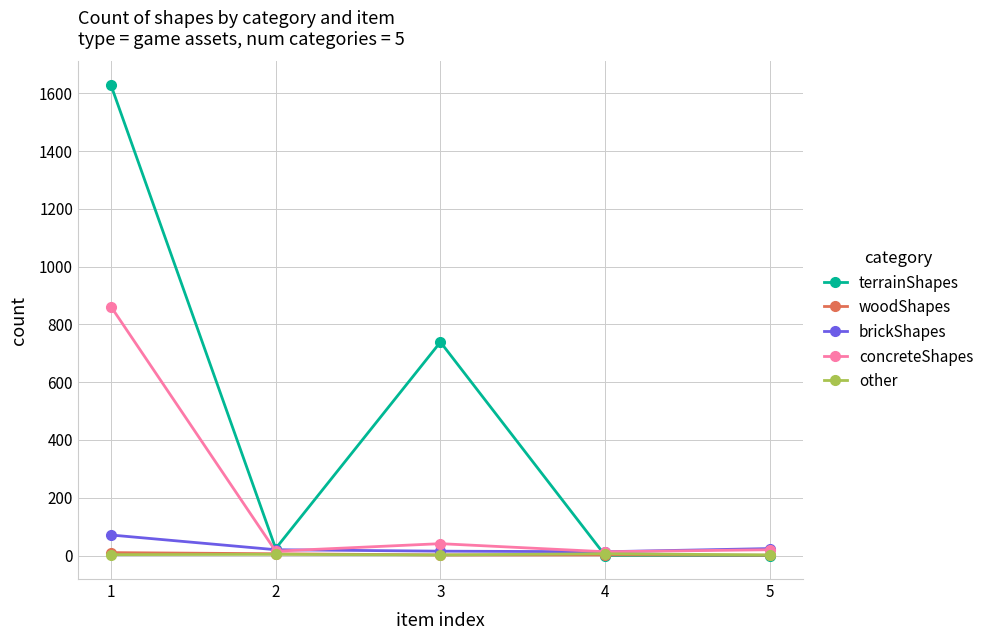

Between which two adjacent categories do brickShapes and concreteShapes first intersect?

1 and 2